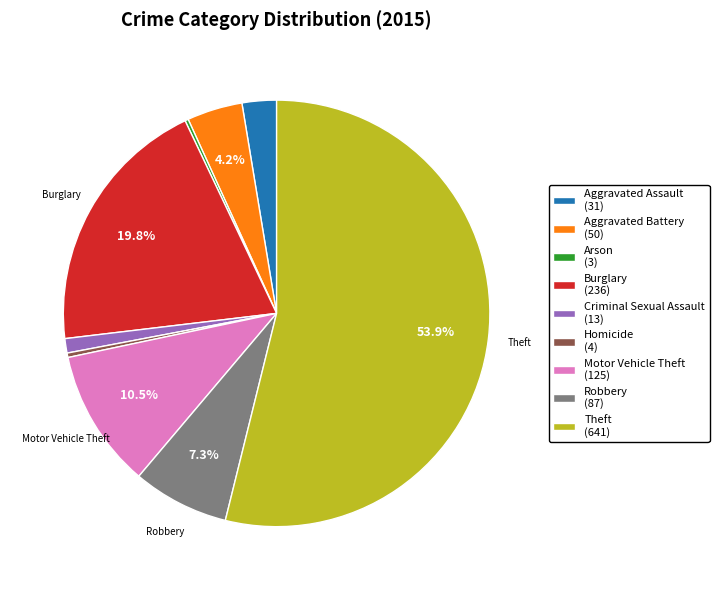

Combined, do Burglary (236) and Robbery (87) account for over 50%?

No